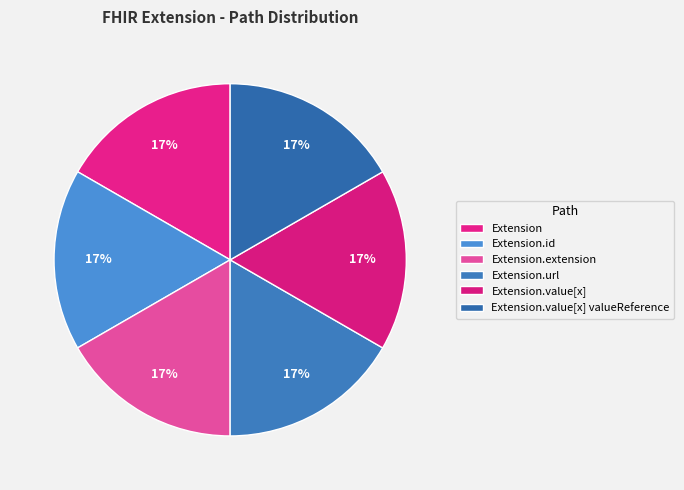

Count the number of slices in the pie.

6